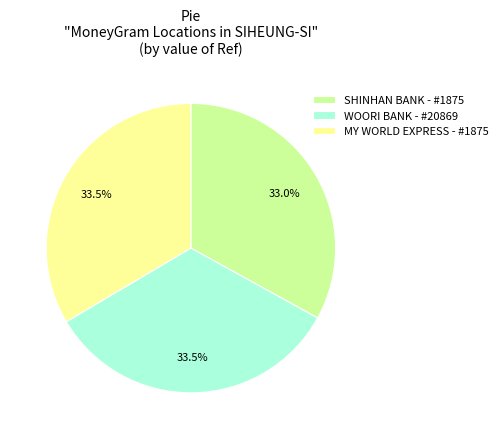

Does any single category account for the majority?

No